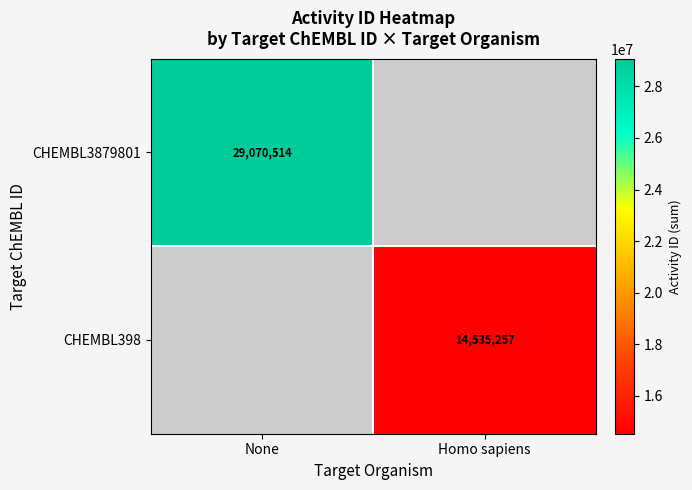

The value of CHEMBL398 at Homo sapiens is 14535257. True or false?

True